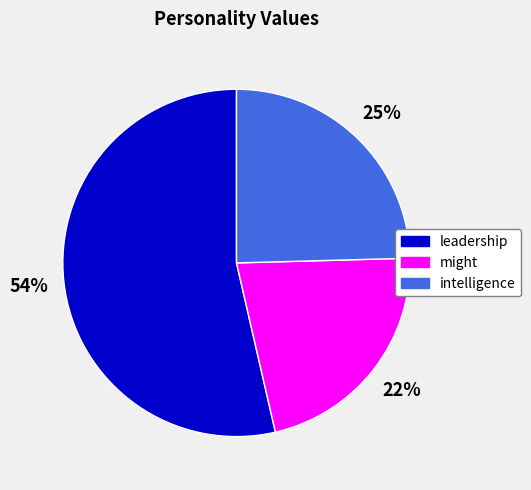

The leadership slice represents 46% of the pie. True or false?

False